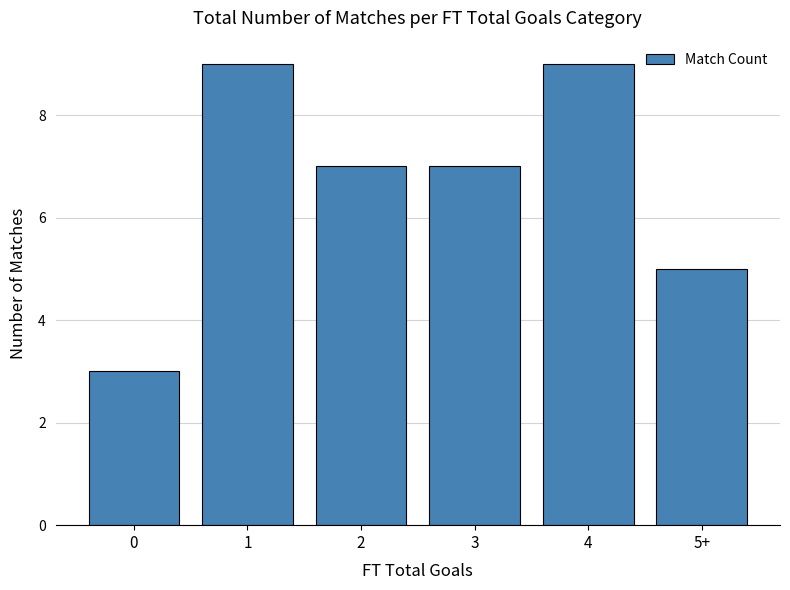

Does the chart contain any negative values?

No